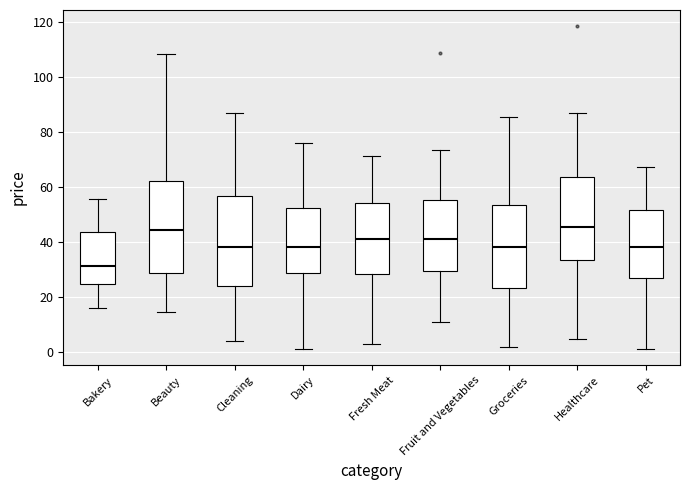

Where is the upper edge of the box for Healthcare on the y-axis? The values are not printed on the chart, so give them approximately, as read against the axis.

64